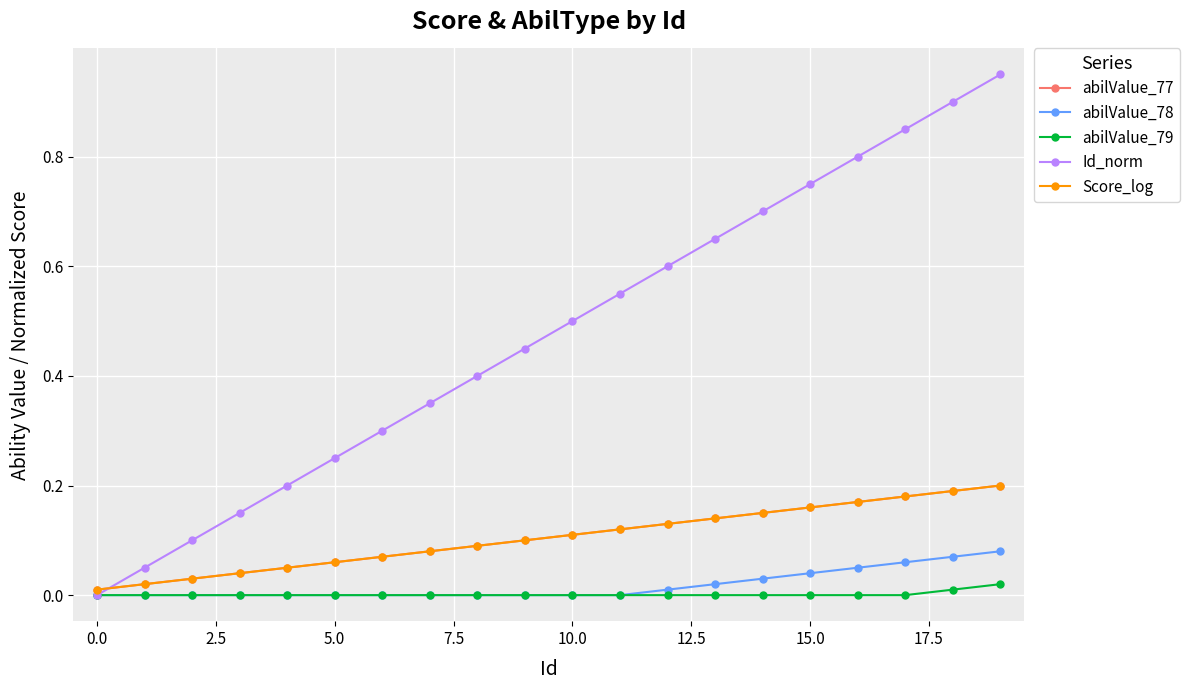

True or false: Score_log has more than 1 interior local peaks.

False